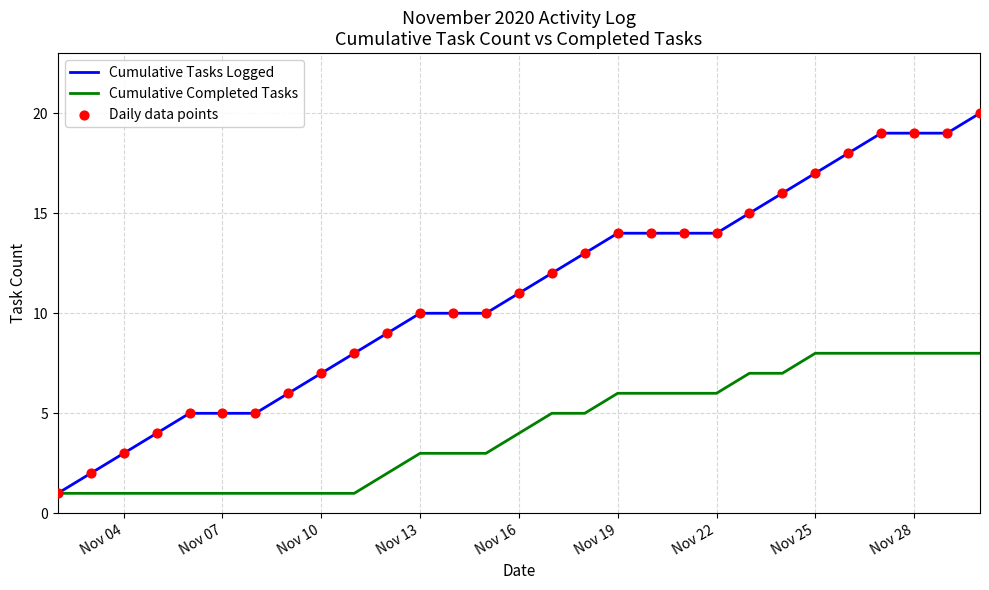

Which series has the largest total across all categories?

Cumulative Tasks Logged